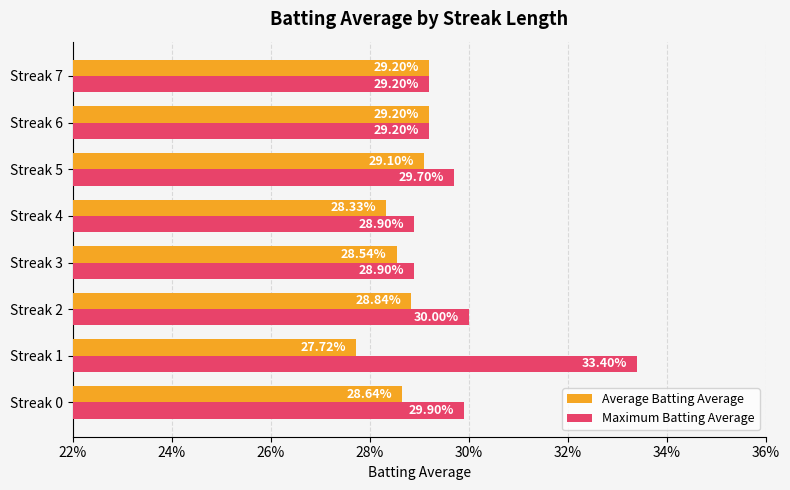

What are all the series names shown in the legend?

Average Batting Average, Maximum Batting Average